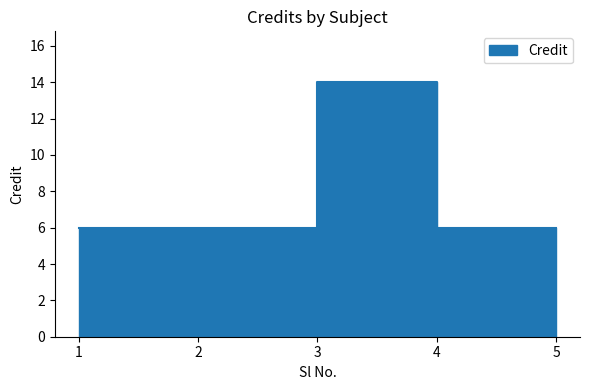

How many interior local peaks (higher than both neighbors) does the data have?

1